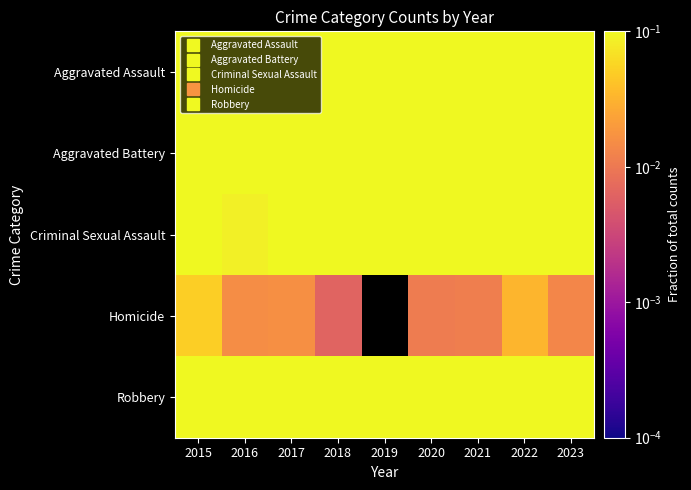

Which series changed the most between 2017 and 2018?

Aggravated Assault